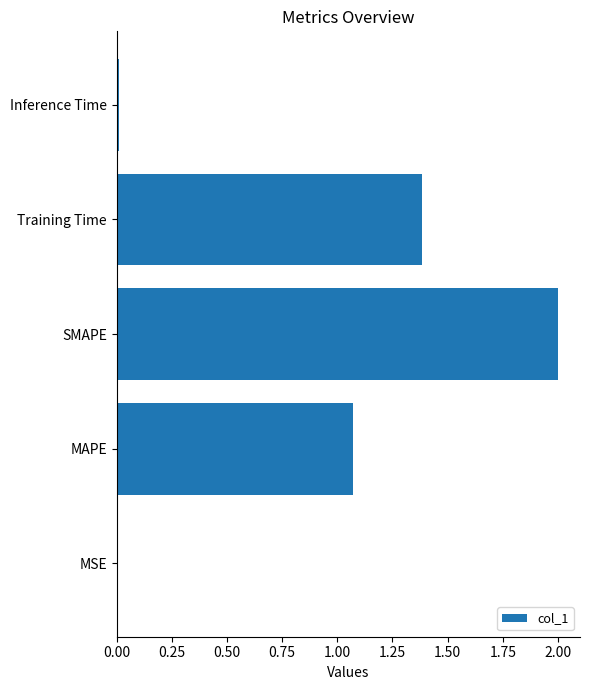

The chart shows a value of 2.3 at Training Time. True or false?

False